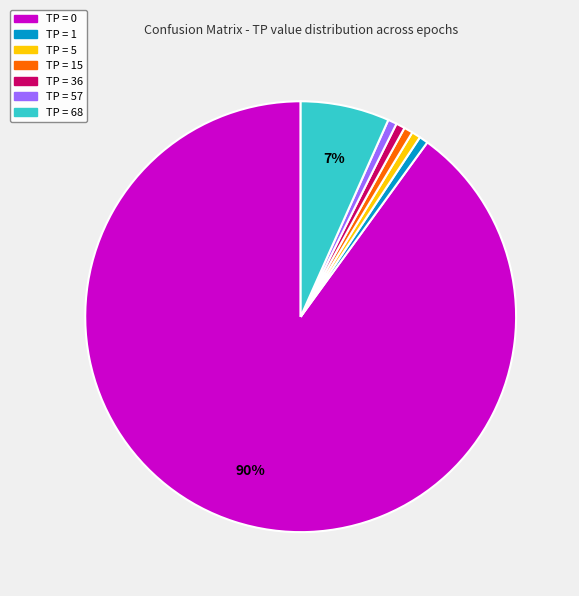

How many segments does this pie chart have?

7